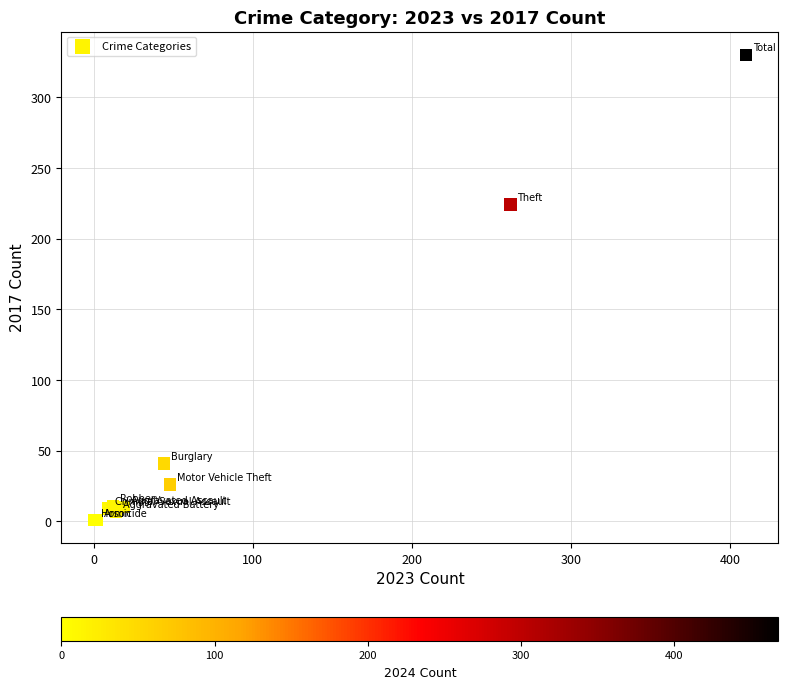

What Y value in the scatter plot is closest to 165?

224